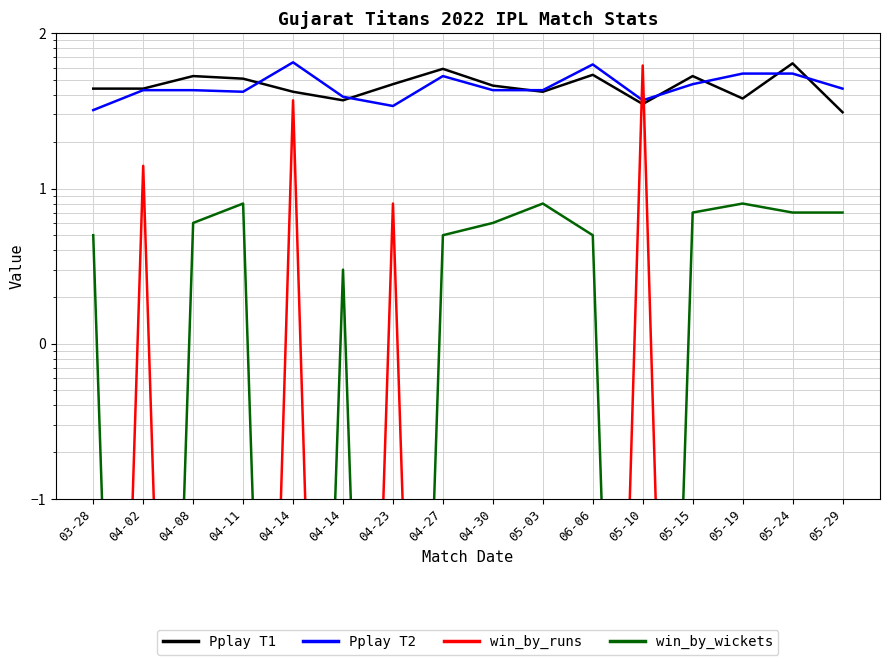

True or false: win_by_runs and Pplay T1 intersect in this chart.

True